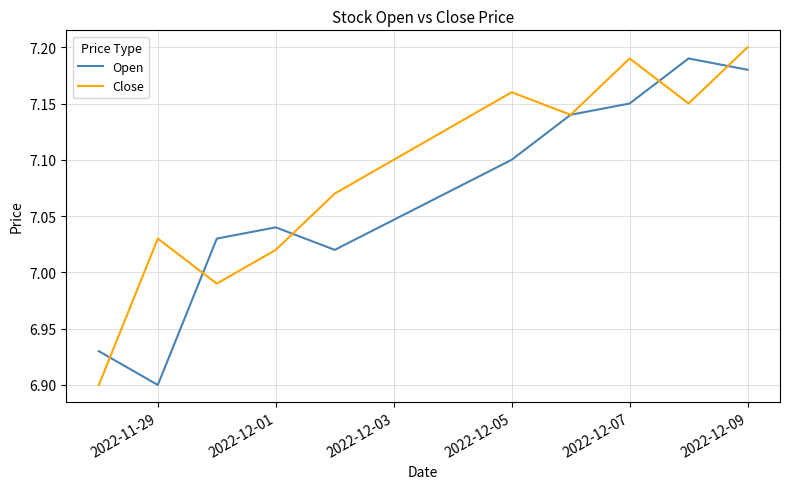

How many interior local peaks does the Open series have?

2